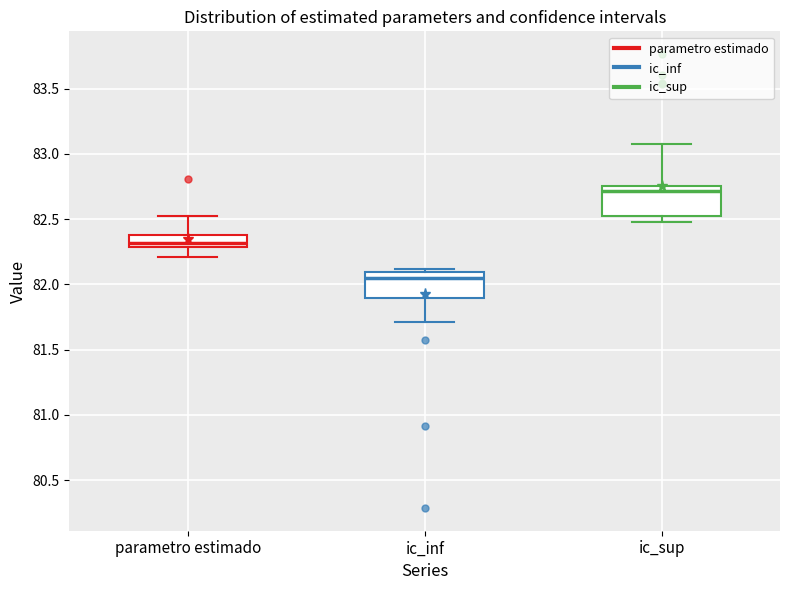

Which box has the lowest median line?

ic_inf